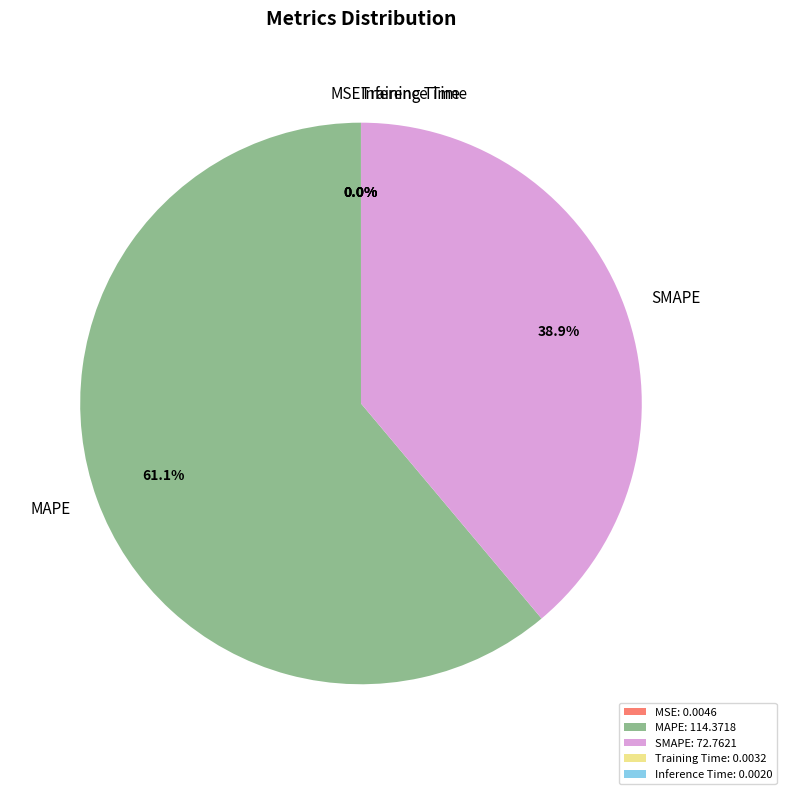

Is there any slice that represents more than half of the pie?

Yes